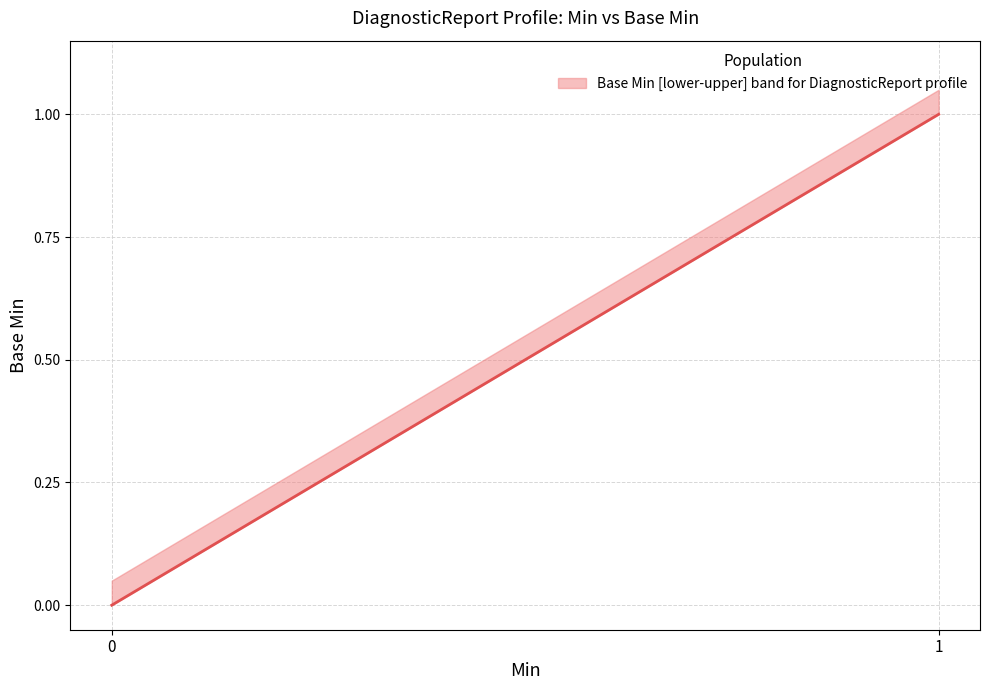

How many lines are shown in the chart?

1